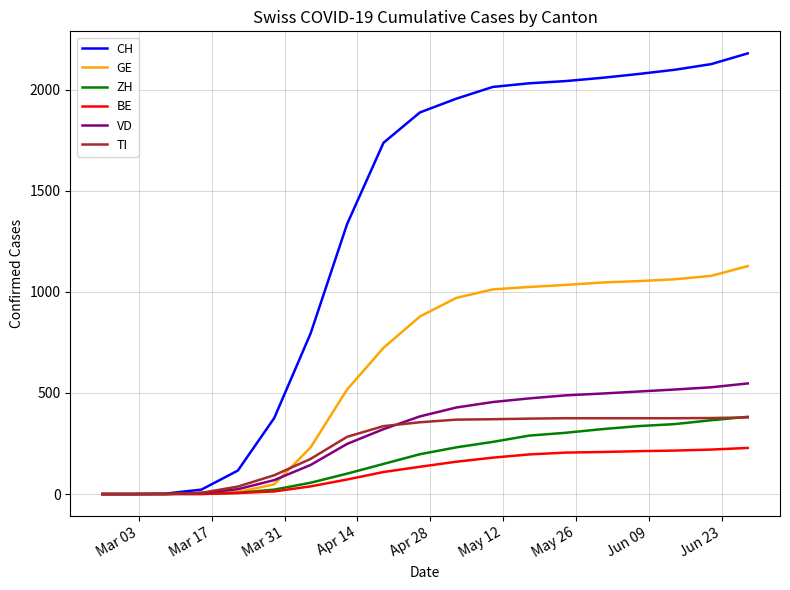

Which series has the largest total across all categories?

CH